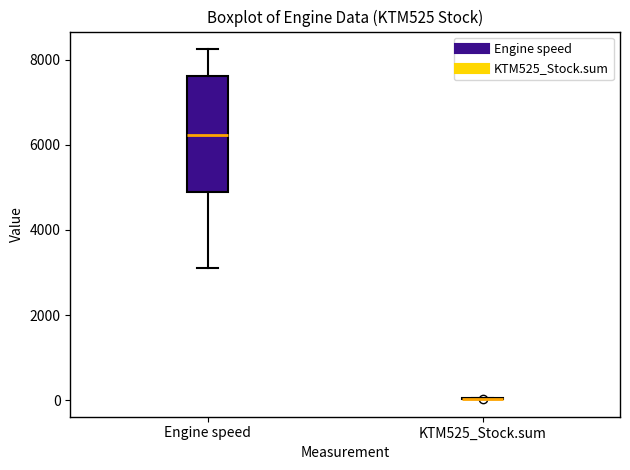

Reading left to right, read every box against the y-axis: the position of its median line, the range the box covers, and the ends of its whiskers. The values are not printed on the chart, so give them approximately, as read against the axis.

Engine speed: median 6200, box 4800 to 7600, whiskers 3200 to 8200
KTM525_Stock.sum: box collapsed to a line at 0, whiskers 0 to 0